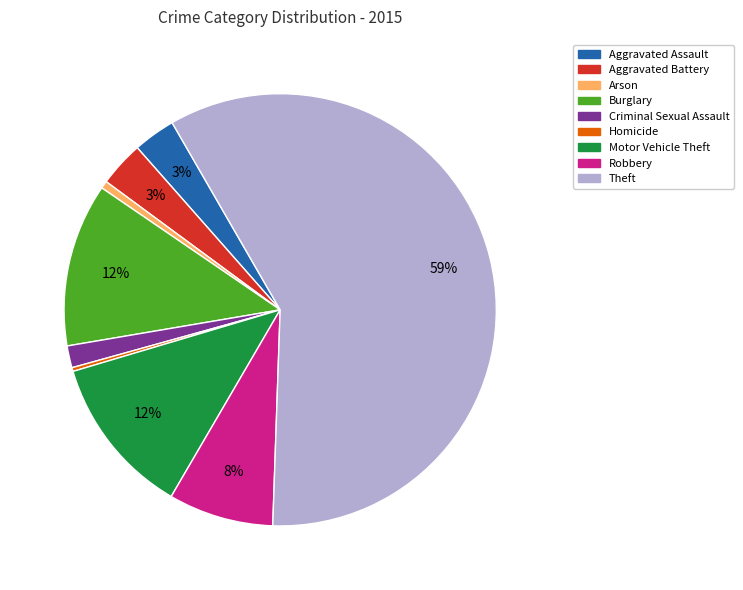

Which category accounts for the majority?

Theft